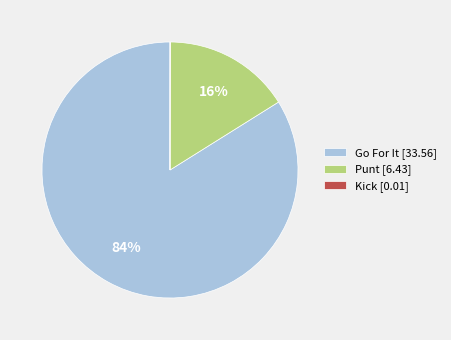

To the nearest percent, what percentage of the pie is Punt [6.43]?

16%